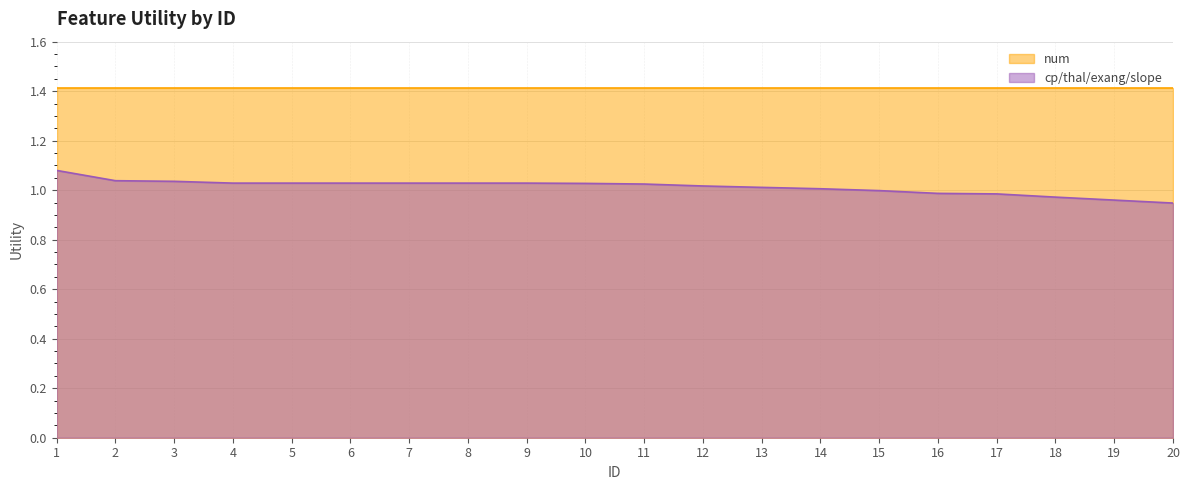

Rank the categories by value from lowest to highest.

20, 19, 18, 17, 16, 15, 14, 13, 12, 11, 10, 4, 5, 6, 7, 8, 9, 3, 2, 1